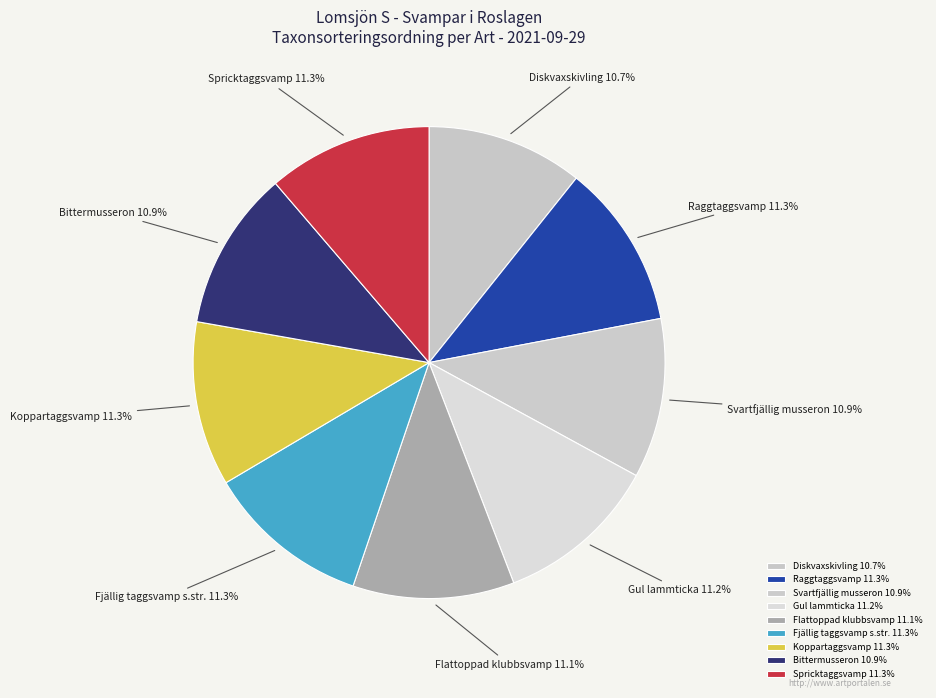

True or false: Svartfjällig musseron accounts for 1% of the total.

False